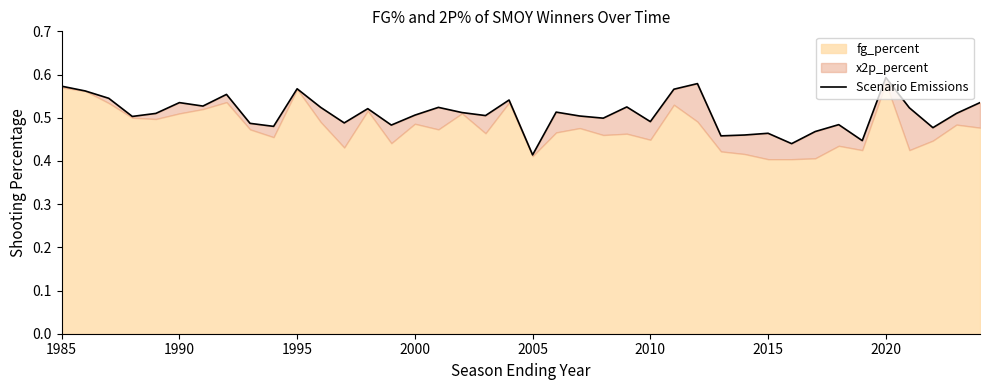

Is it true that the value at 26 is 0.3?

False